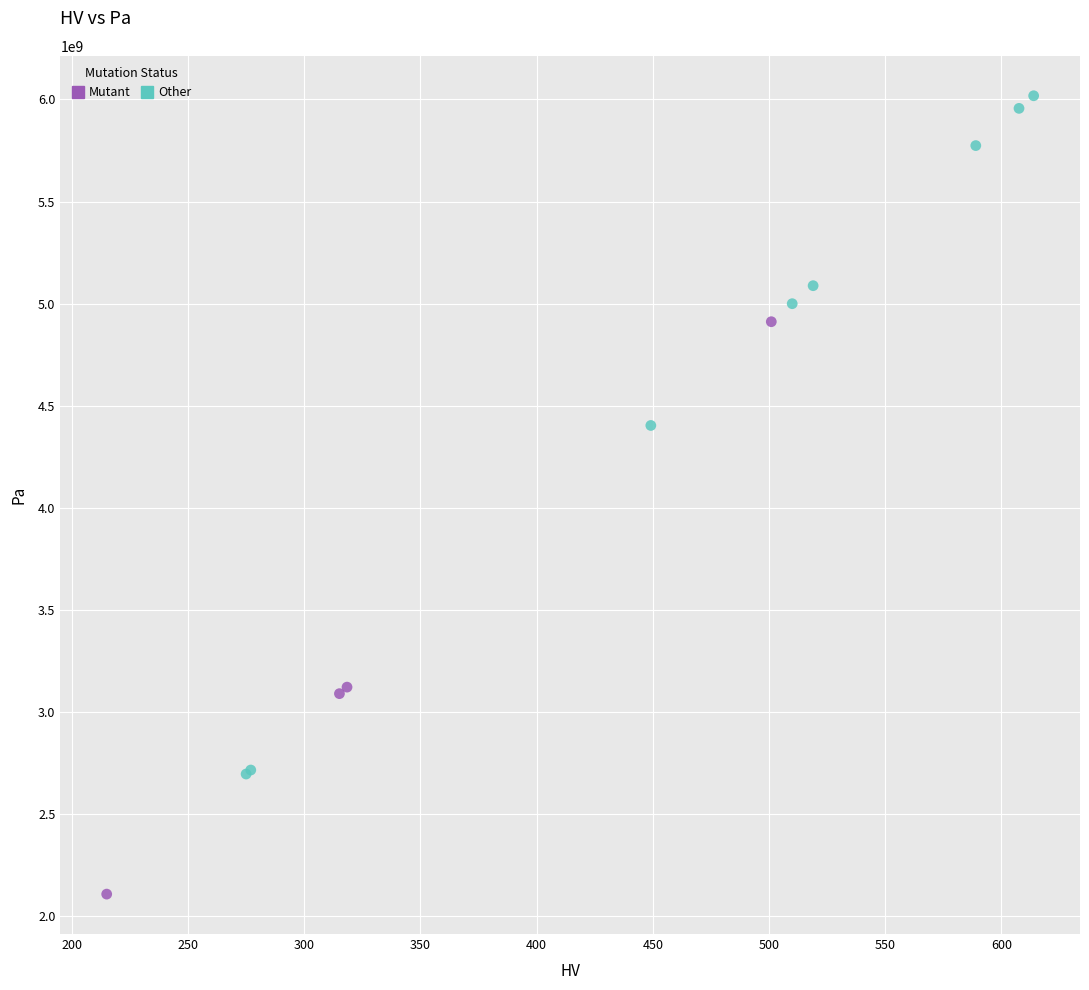

What are all the series names shown in the legend?

Mutant, Other